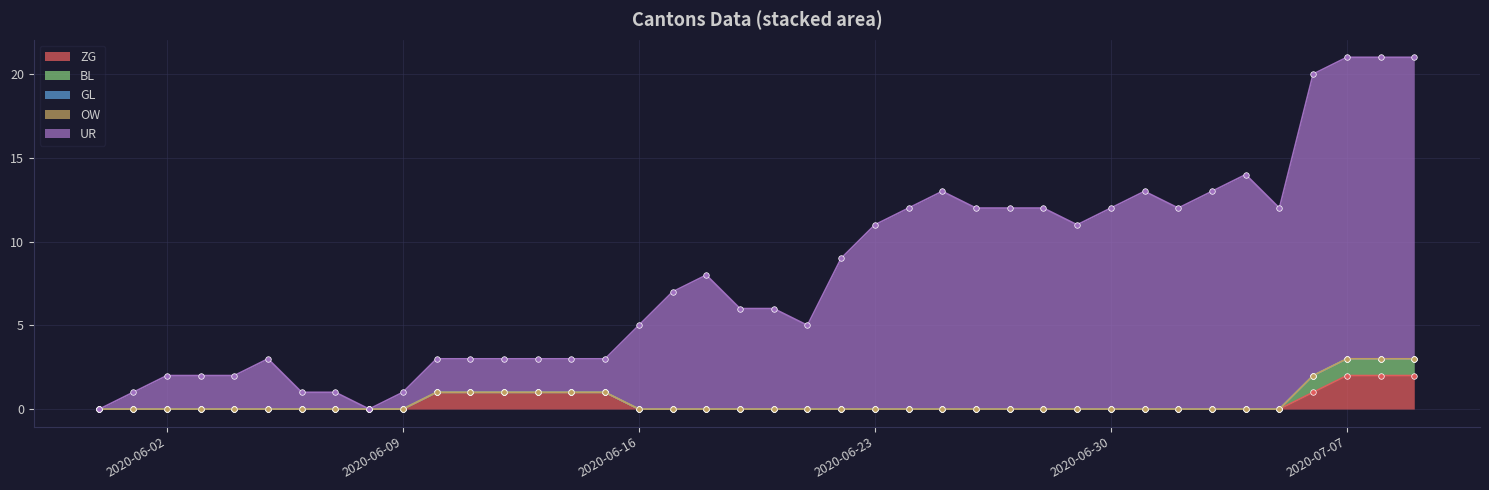

What is the highest value of the BL series?

1